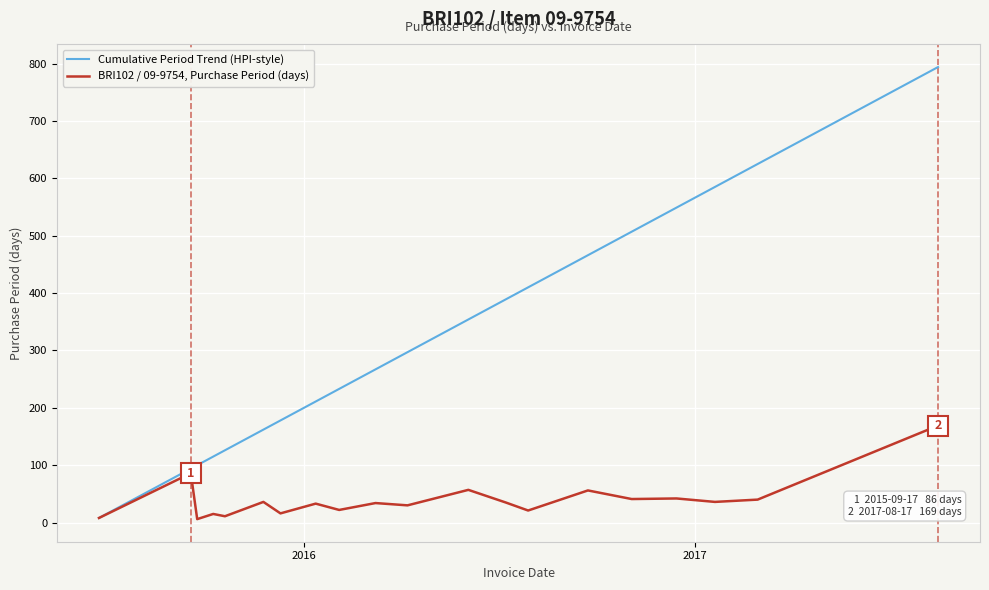

What is the maximum value shown in the chart?

794